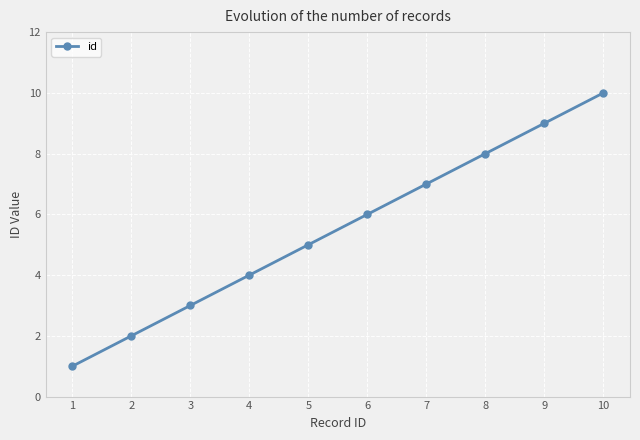

Reading right to left, extract all data points from this chart.

10	9	8	7	6	5	4	3	2	1